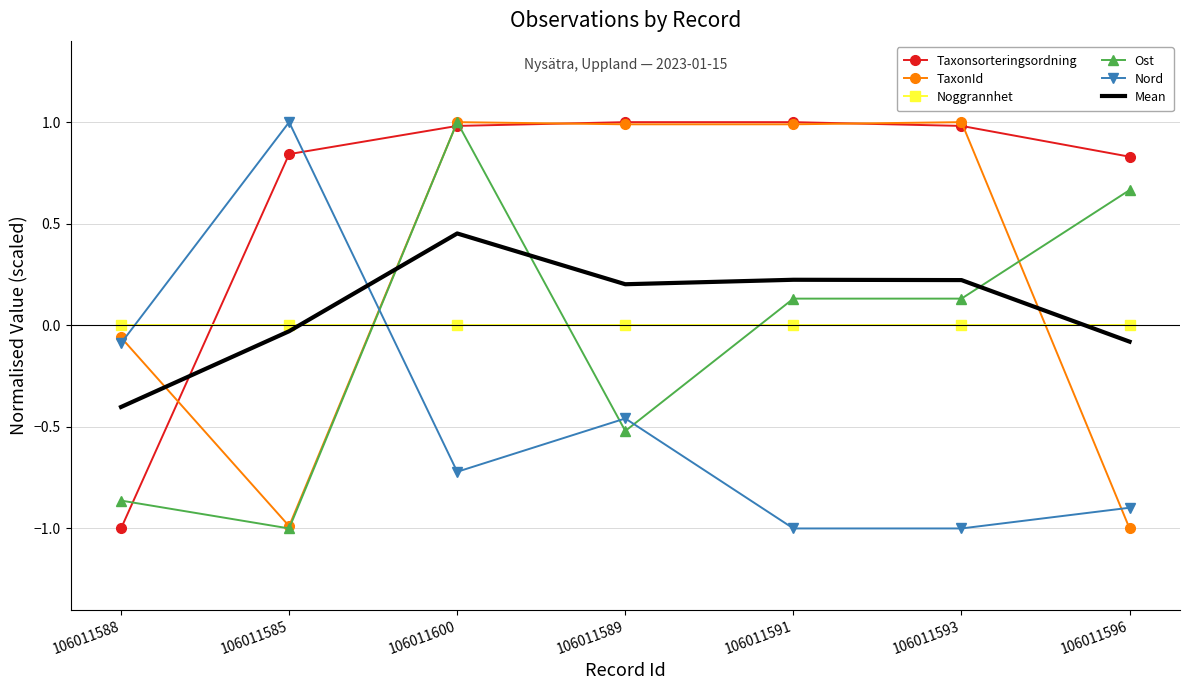

True or false: Nord has more than 1 interior local peaks.

True